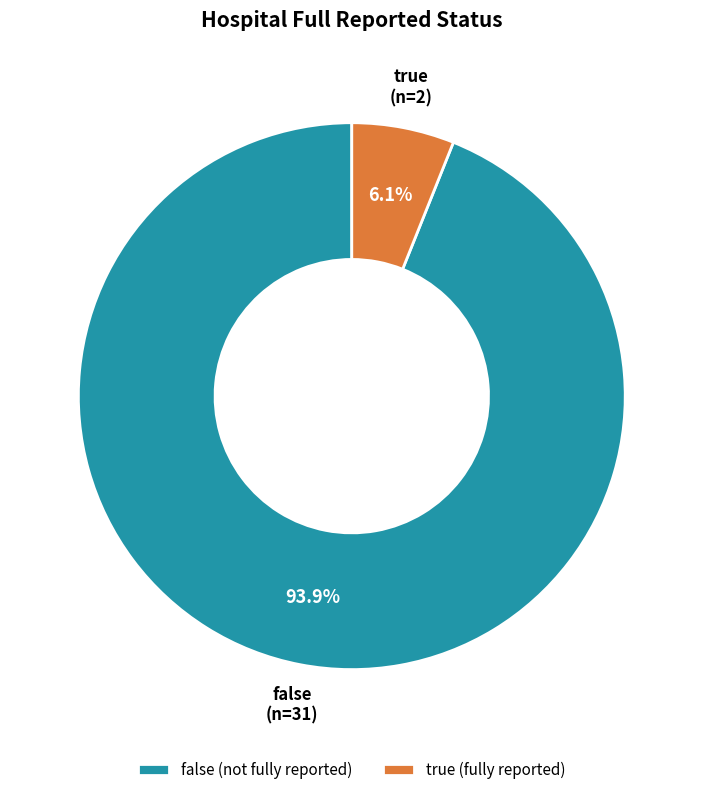

What is the largest slice in the pie chart?

false